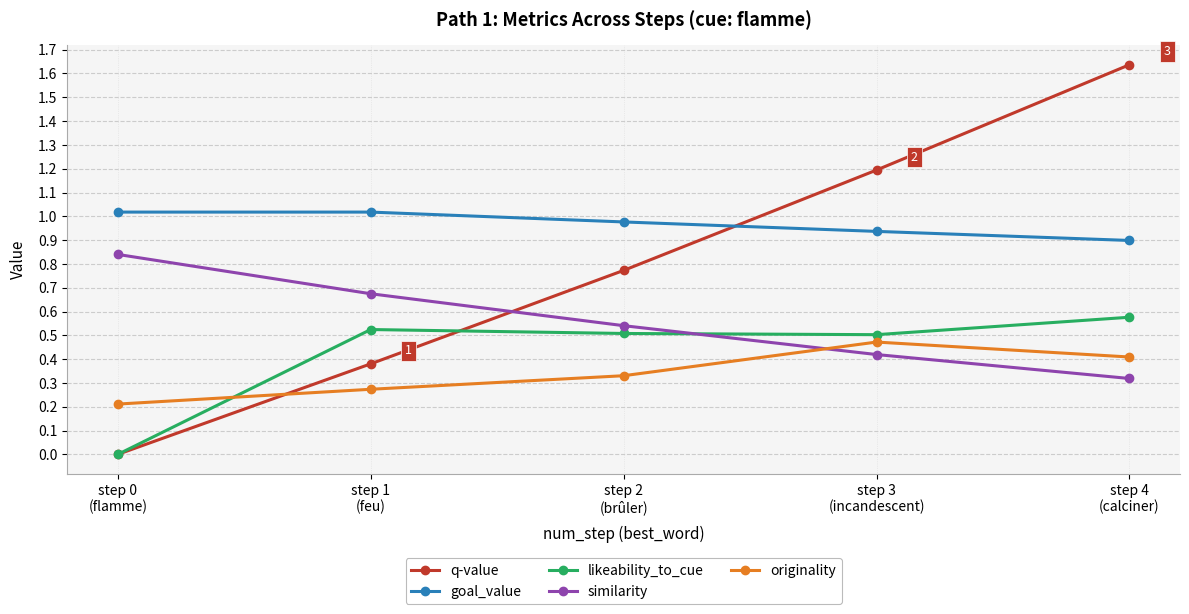

What are all the series names shown in the legend?

q-value, goal_value, likeability_to_cue, similarity, originality